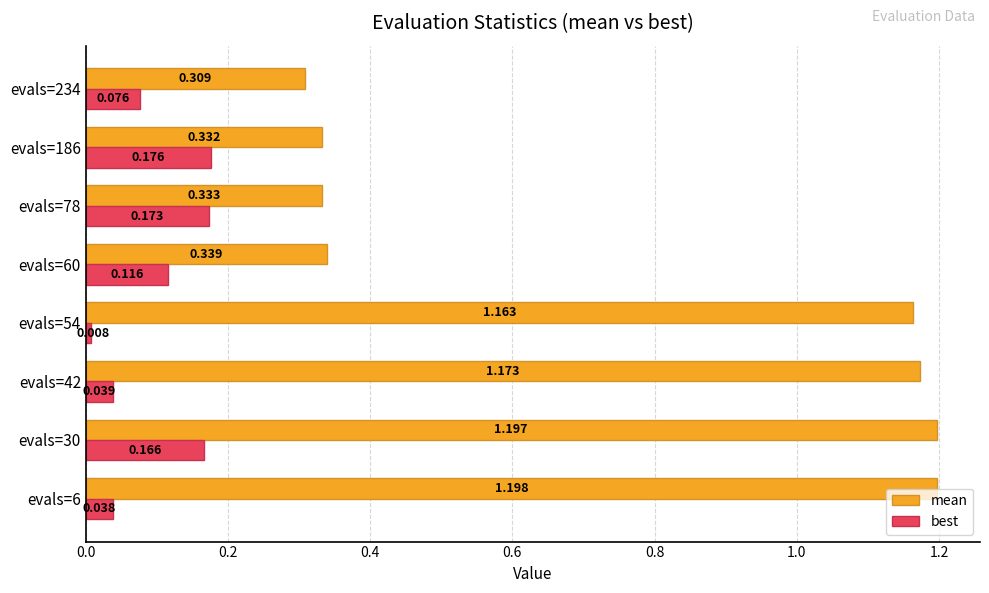

Which series has the largest range (max minus min)?

mean